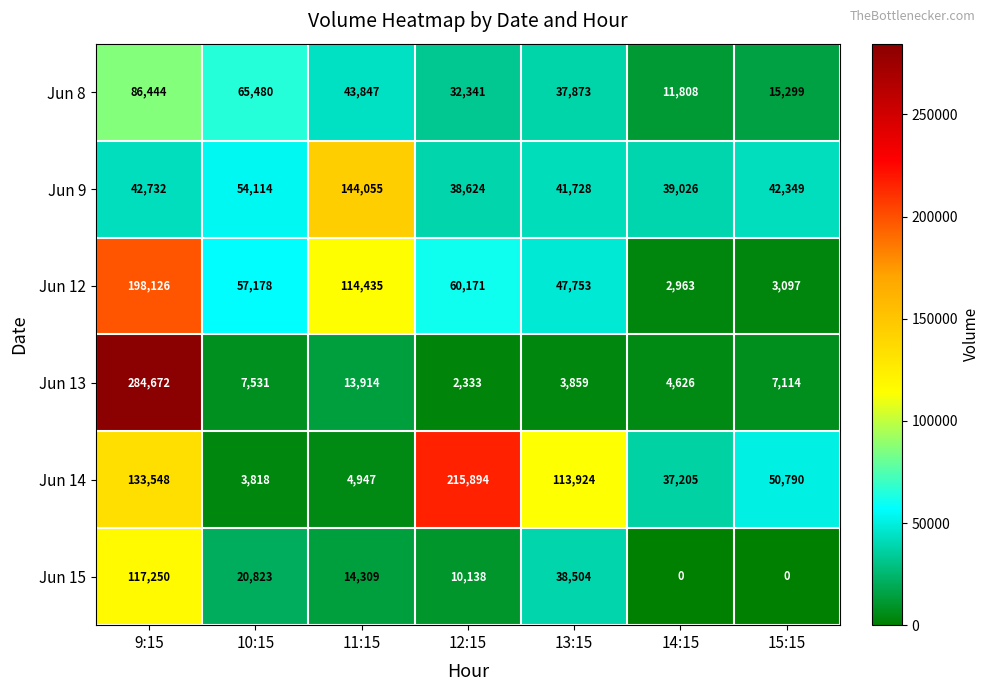

What is the maximum value shown in the chart?

284672